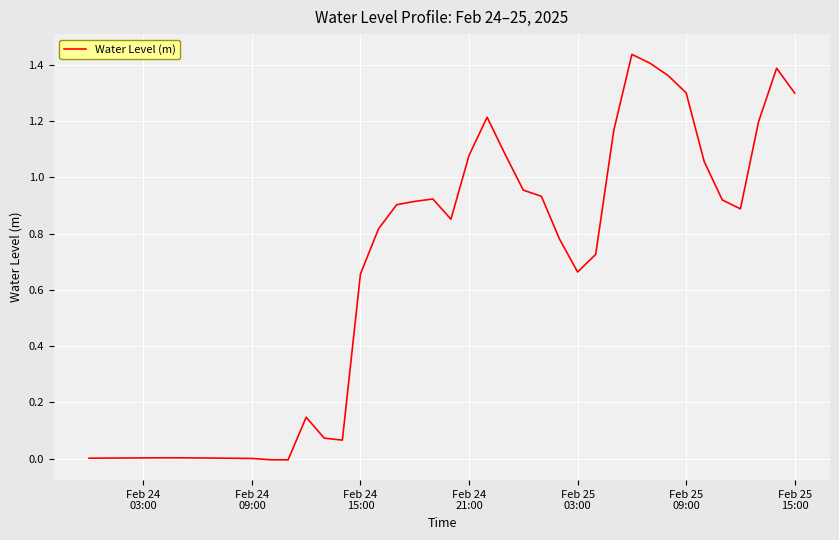

How many lines are shown in the chart?

1